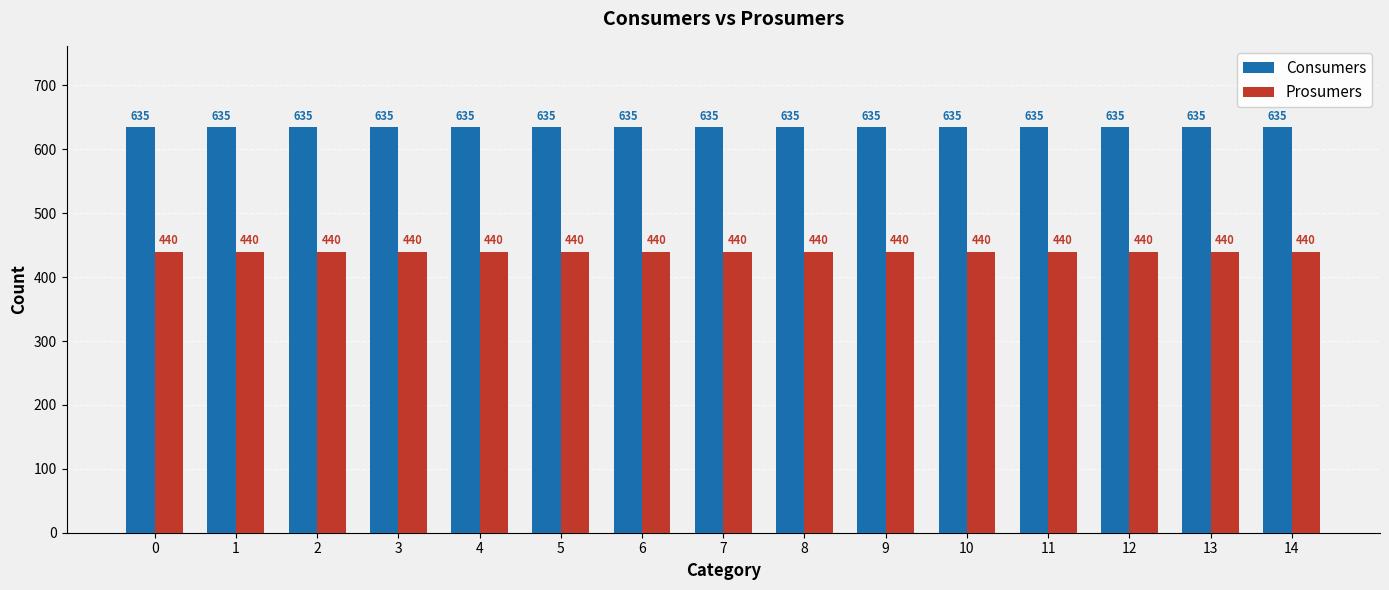

What is the difference between the highest and lowest values at 6?

195